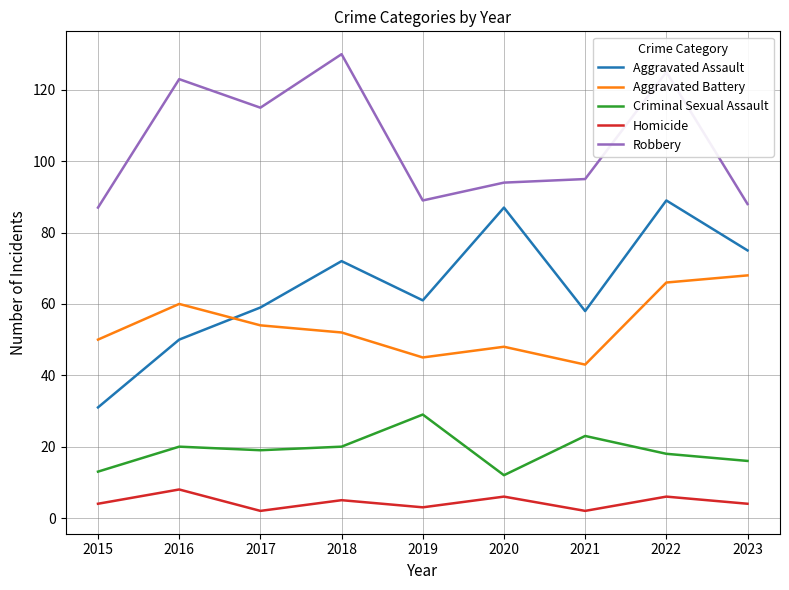

At which label is Robbery closest to 108?

2017